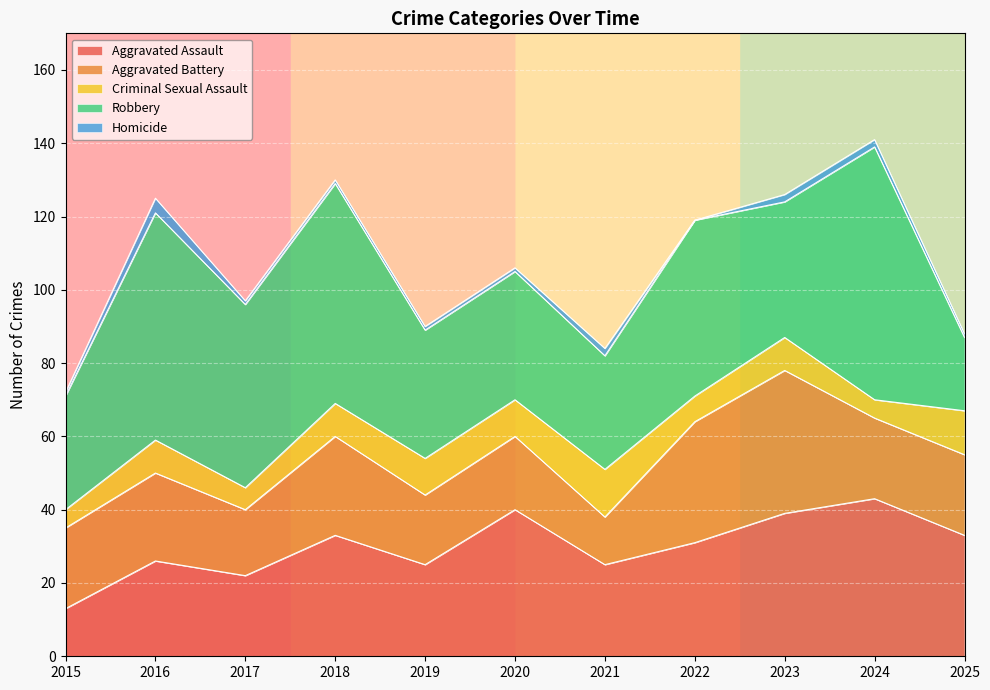

Reading left to right, transcribe all the data shown in this chart.

Aggravated Assault: 2015=13	2016=26	2017=22	2018=33	2019=25	2020=40	2021=25	2022=31	2023=39	2024=43	2025=33
Aggravated Battery: 2015=22	2016=24	2017=18	2018=27	2019=19	2020=20	2021=13	2022=33	2023=39	2024=22	2025=22
Criminal Sexual Assault: 2015=5	2016=9	2017=6	2018=9	2019=10	2020=10	2021=13	2022=7	2023=9	2024=5	2025=12
Robbery: 2015=31	2016=62	2017=50	2018=60	2019=35	2020=35	2021=31	2022=48	2023=37	2024=69	2025=20
Homicide: 2015=1	2016=4	2017=1	2018=1	2019=1	2020=1	2021=2	2022=0	2023=2	2024=2	2025=1